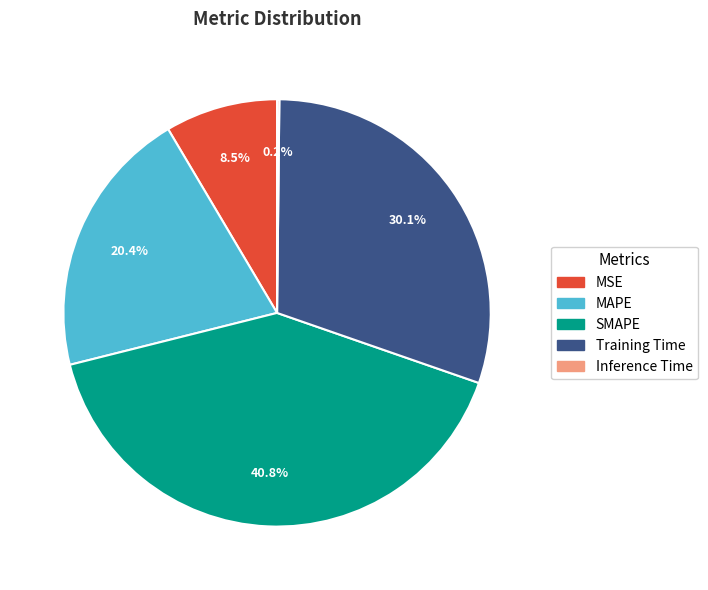

Which slice is the largest?

SMAPE